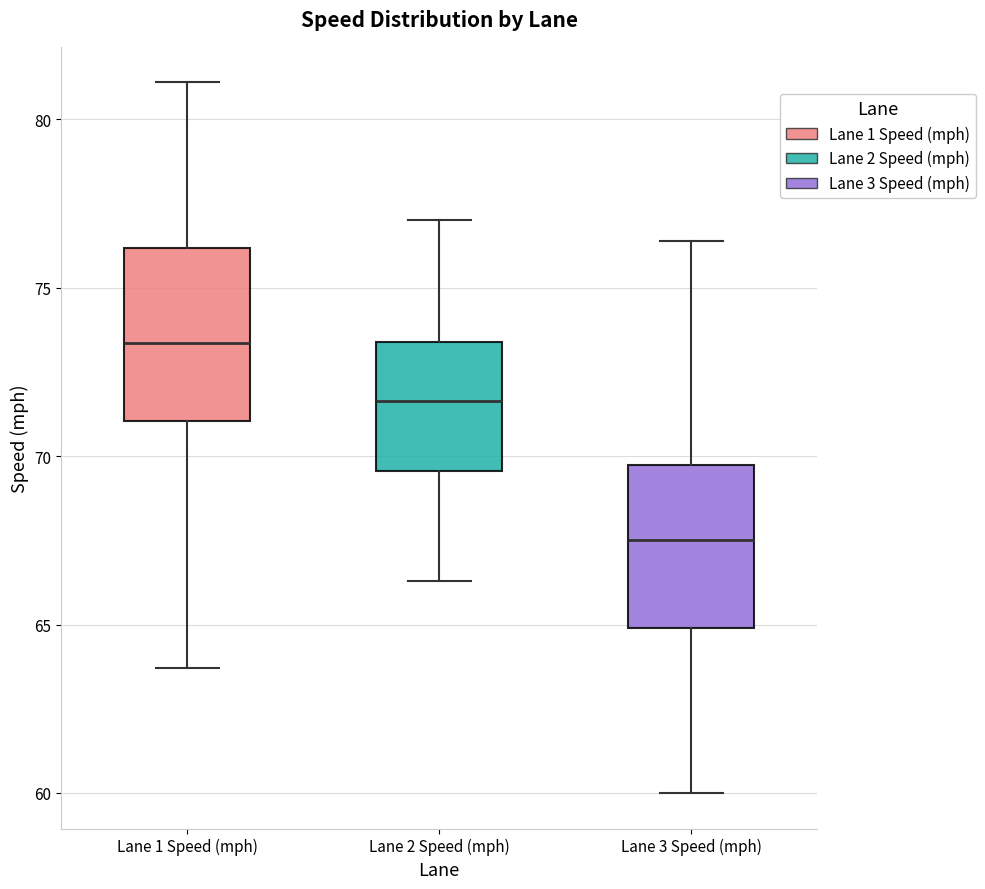

Where is the upper edge of the box for Lane 2 Speed (mph) on the y-axis? The values are not printed on the chart, so give them approximately, as read against the axis.

73.5